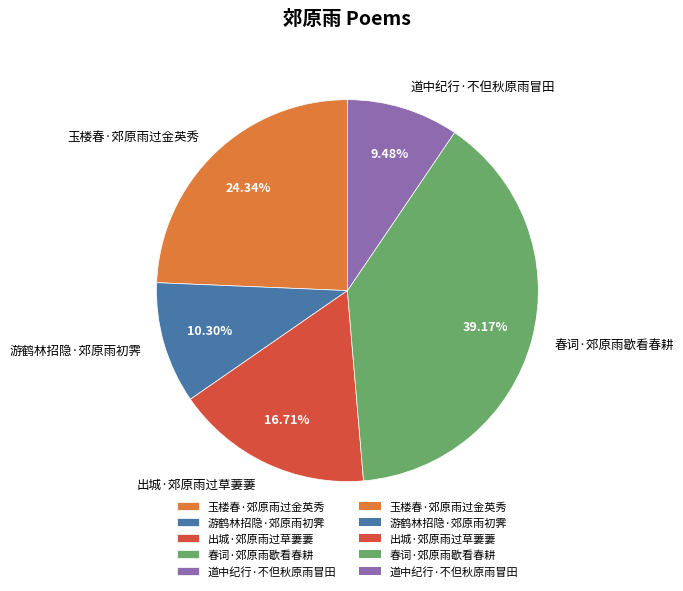

Does 玉楼春·郊原雨过金英秀 account for over 50% of the chart?

No